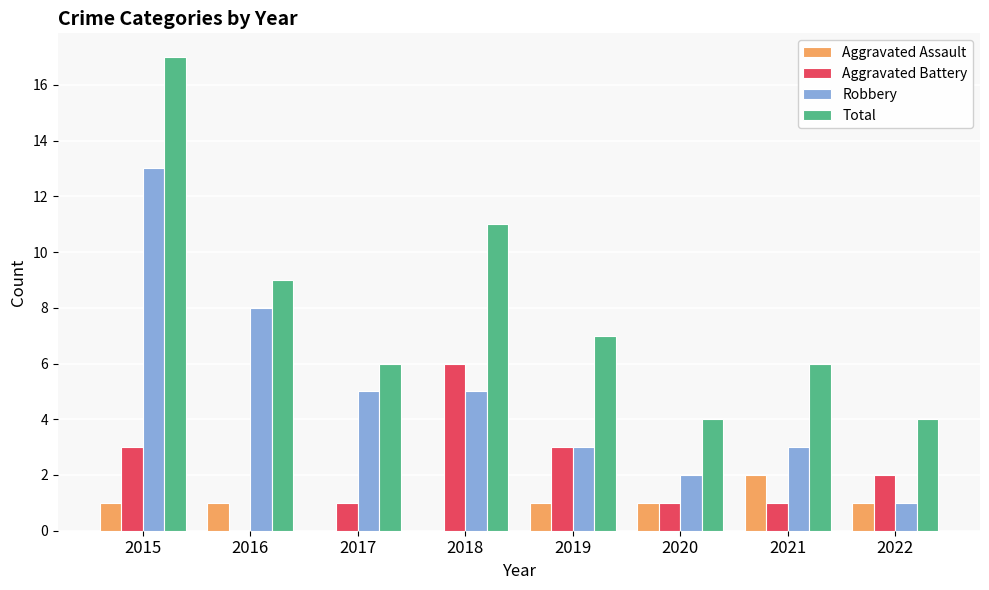

How many distinct data groups are displayed?

4